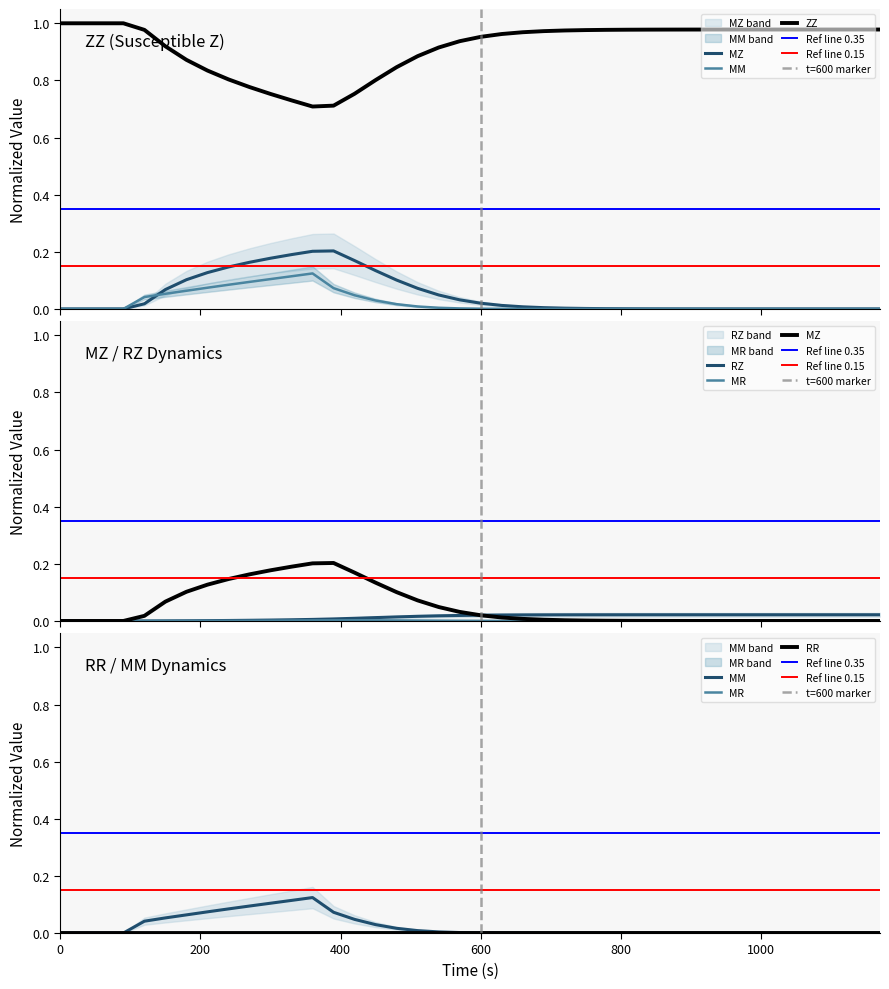

Is it true that ZZ equals 1.0 at 22?

True